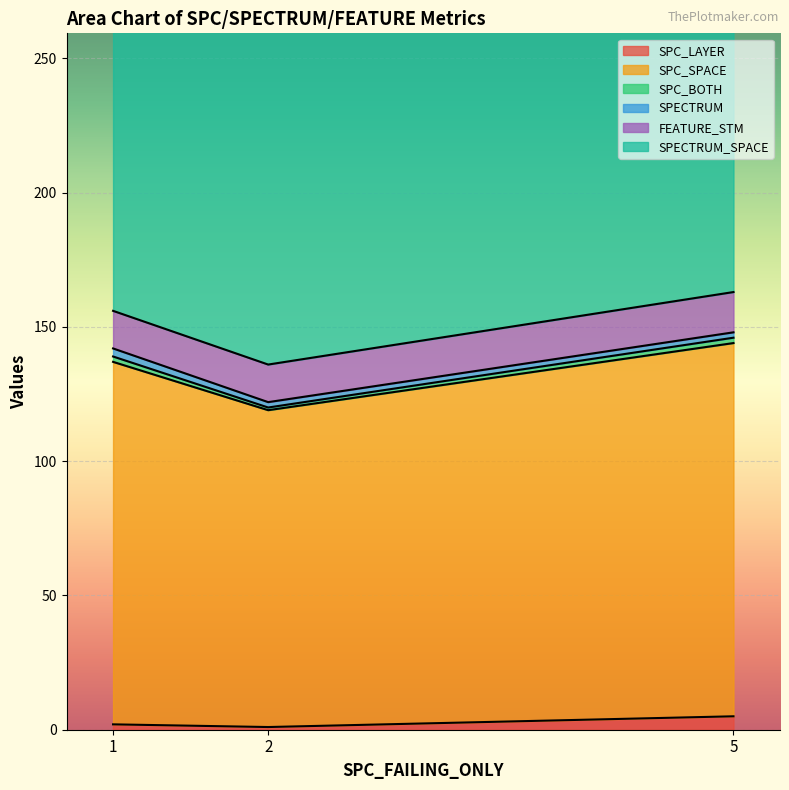

What is the smallest value displayed?

1